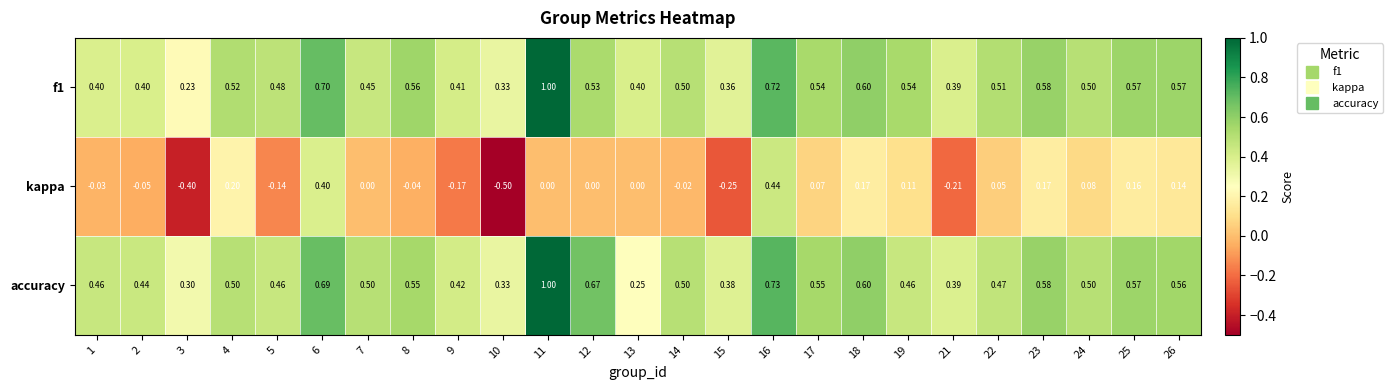

Which series has the largest total across all categories?

accuracy